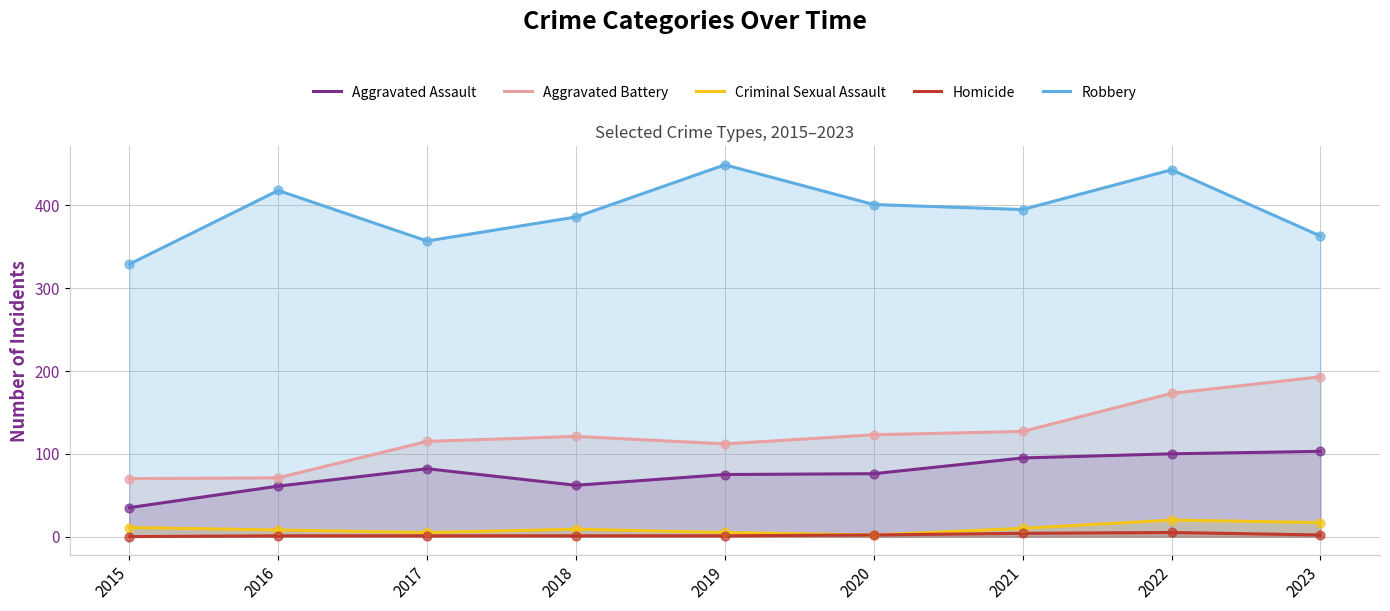

What is the total value across all series at 2019?

642